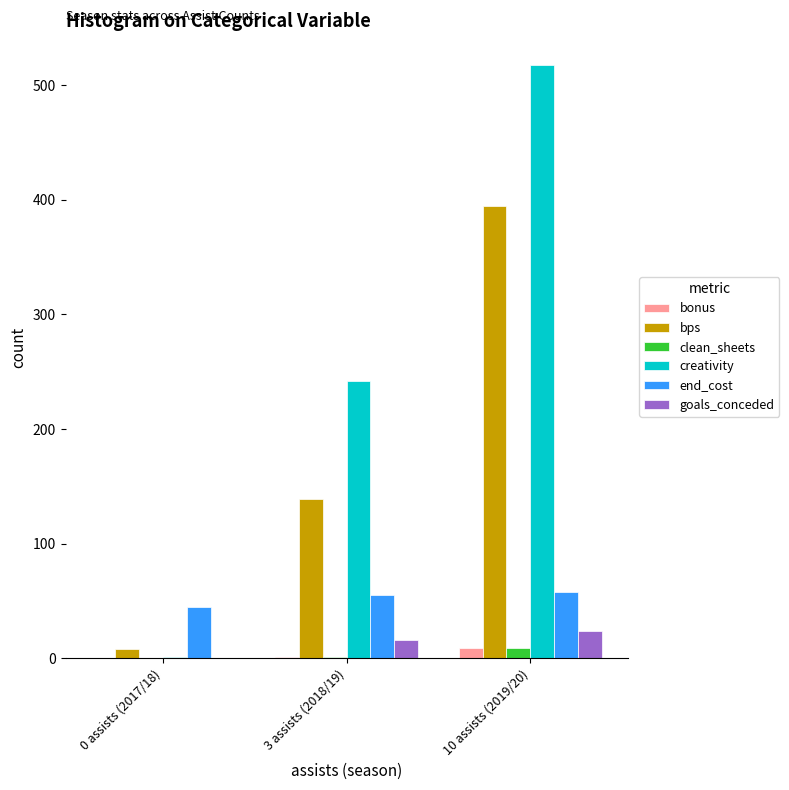

The creativity series shows 322.0 at 3 assists (2018/19). True or false?

False